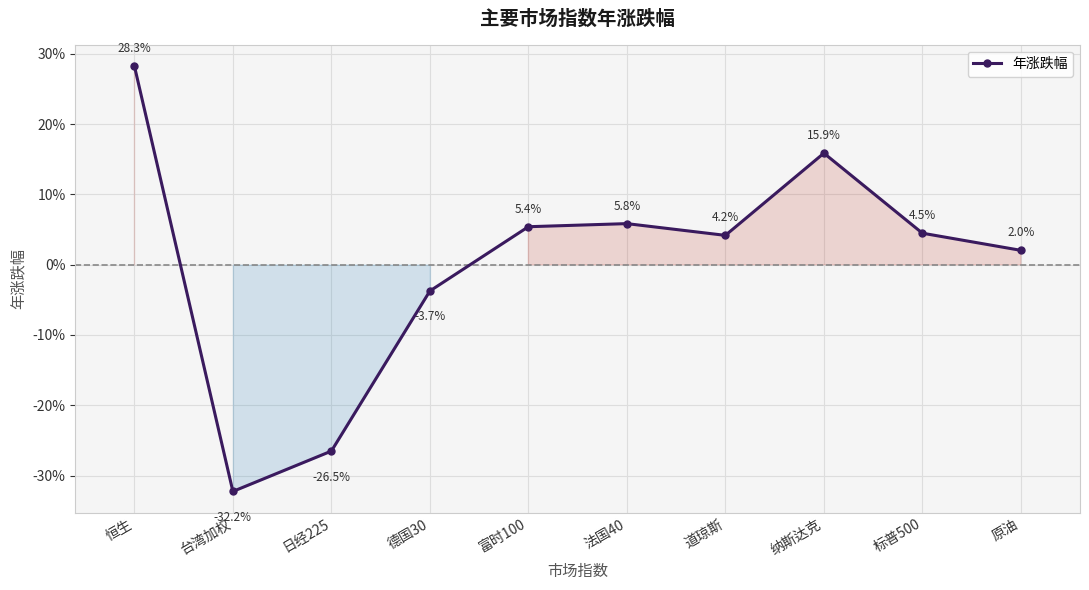

Does the chart have visible grid lines?

Yes